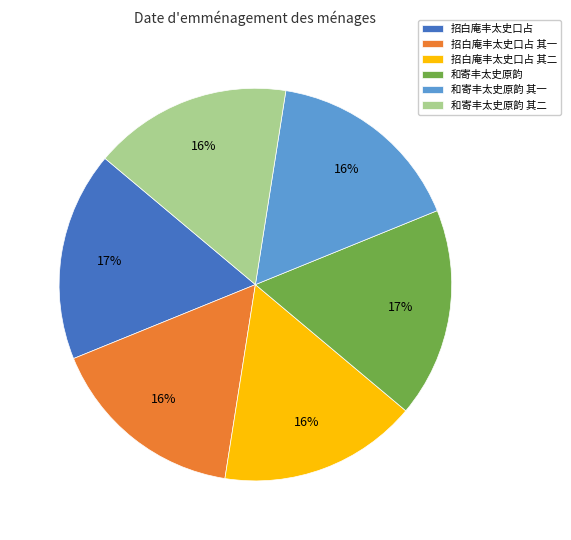

Do 和寄丰太史原韵 其二 and 和寄丰太史原韵 together represent more than half of the pie?

No